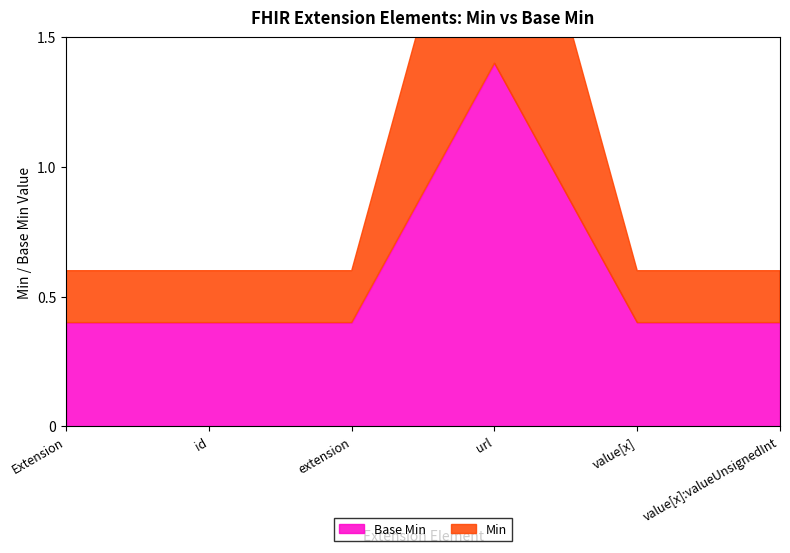

Where is the first local maximum for Min?

Extension.url